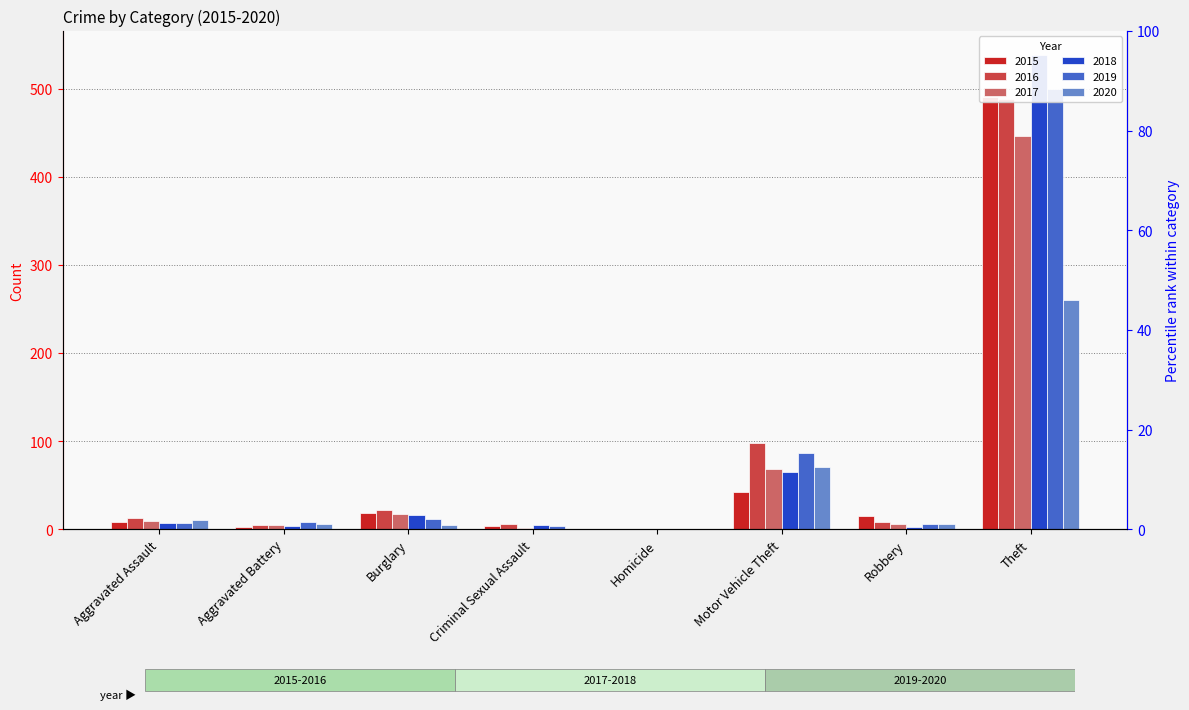

How many data points does each series have?

8